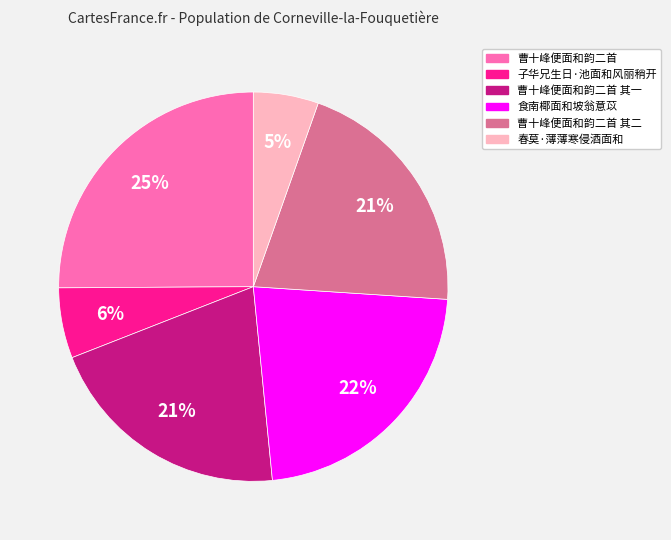

Does any single category account for the majority?

No